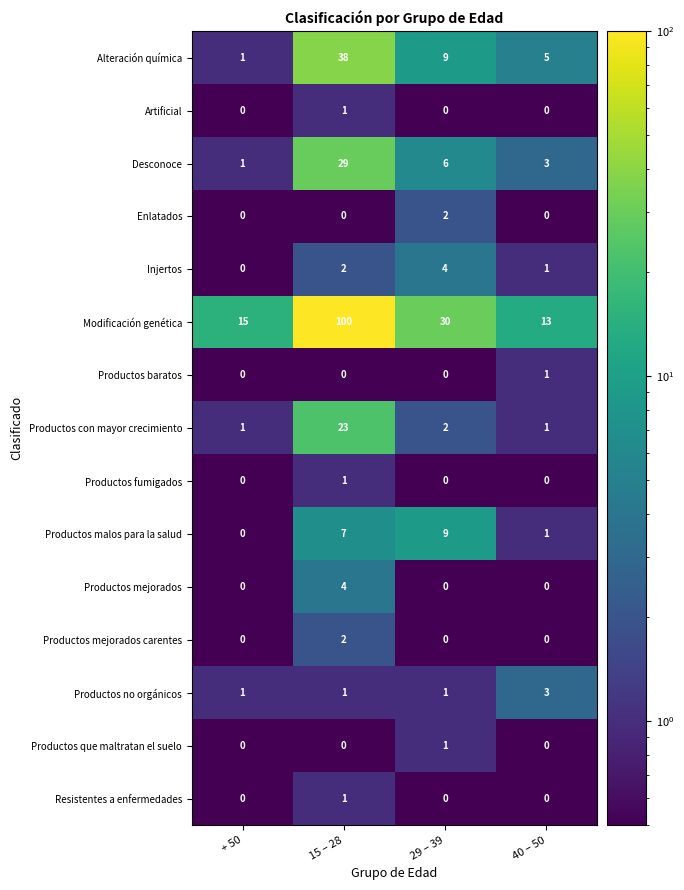

Count the Productos no orgánicos values in the range 1 to 3.

4